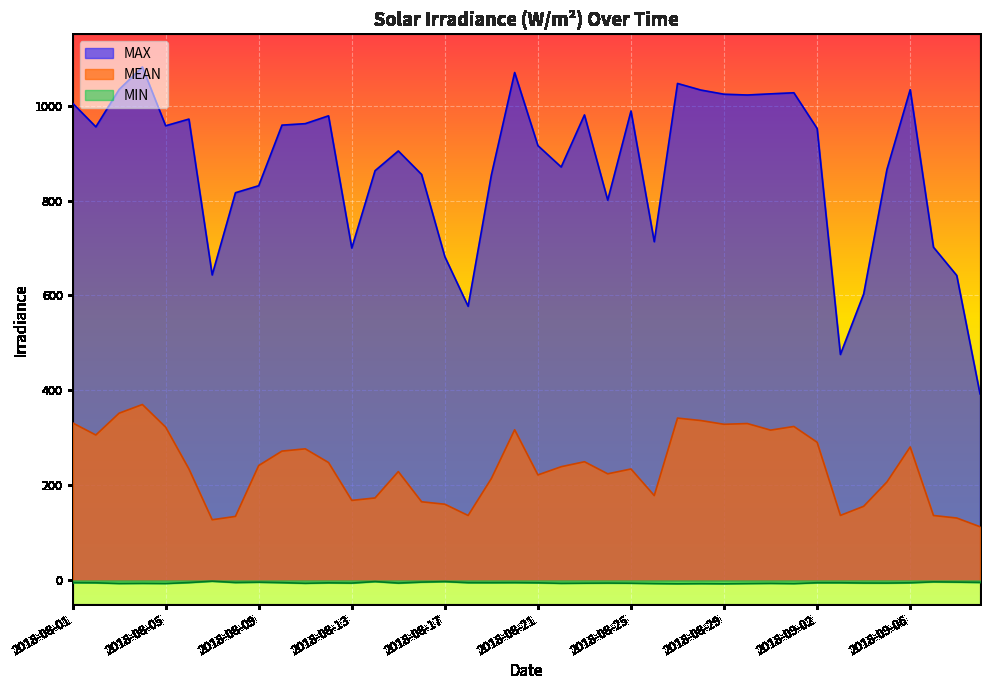

The MEAN series shows 336.6 at 2018-08-28. True or false?

True